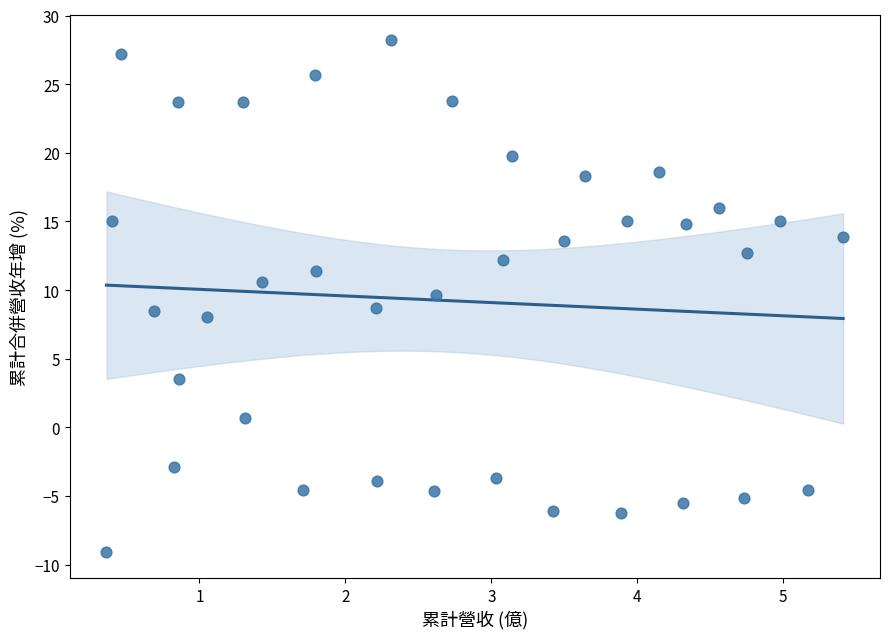

What is the range of Y values (max minus min)?

37.3